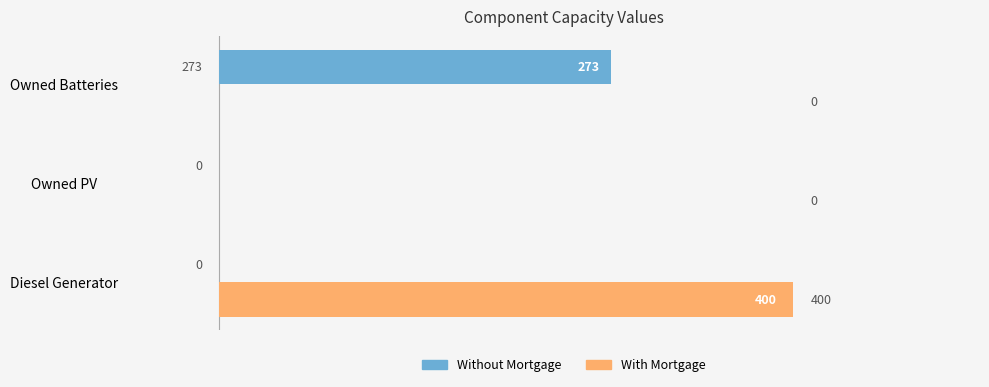

The Without Mortgage series shows 368 at Owned Batteries. True or false?

False